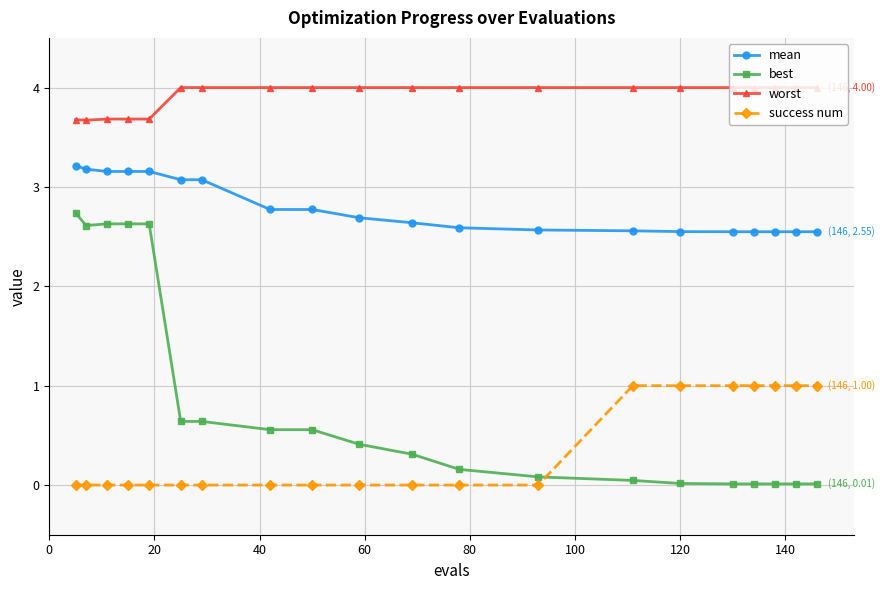

What is the value of the worst point at the 2nd from the left?

3.7